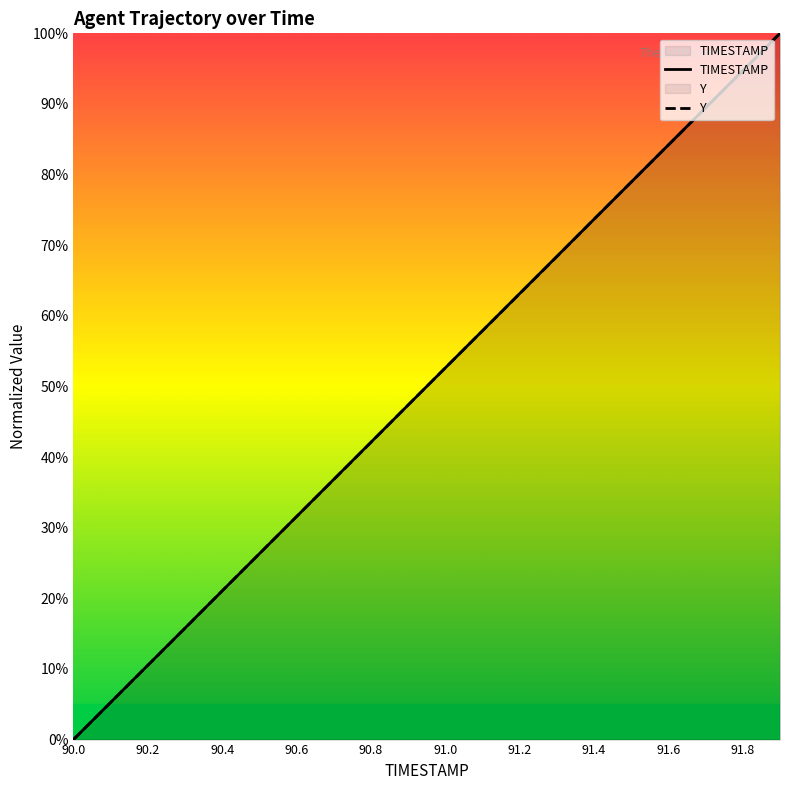

Which series has the largest total across all categories?

TIMESTAMP